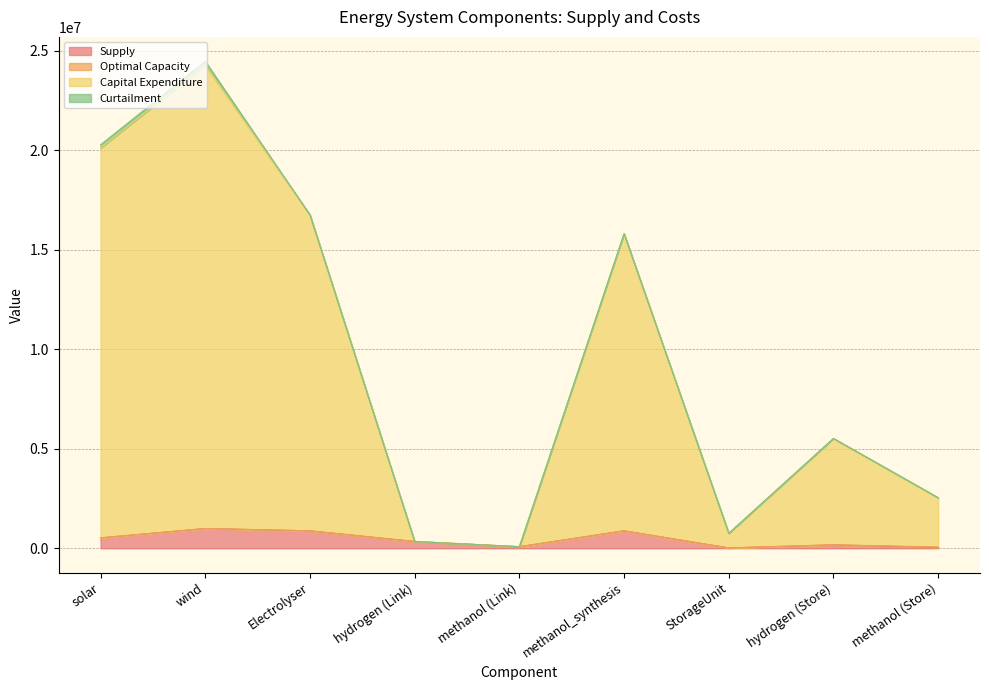

Which label corresponds to the smallest value in the chart?

StorageUnit